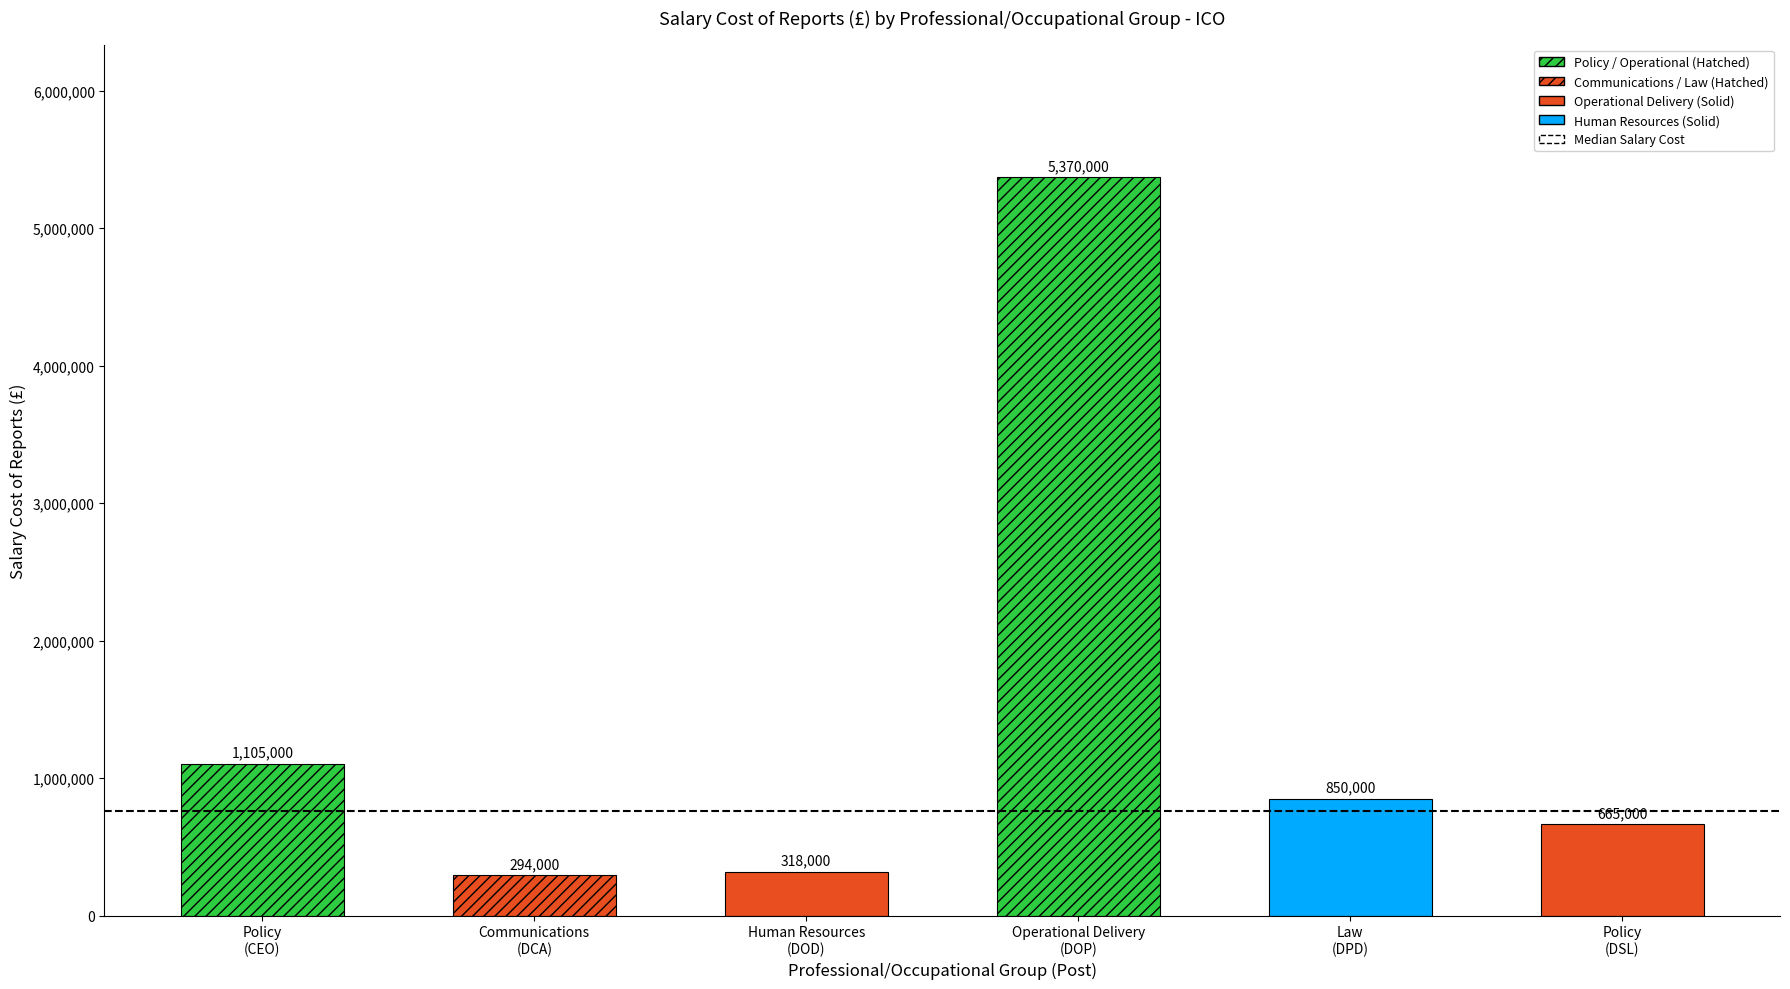

The value at Operational Delivery
(DOP) is 2665318. True or false?

False